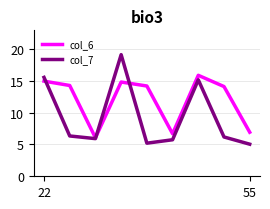

What is the maximum value for col_6?

15.9